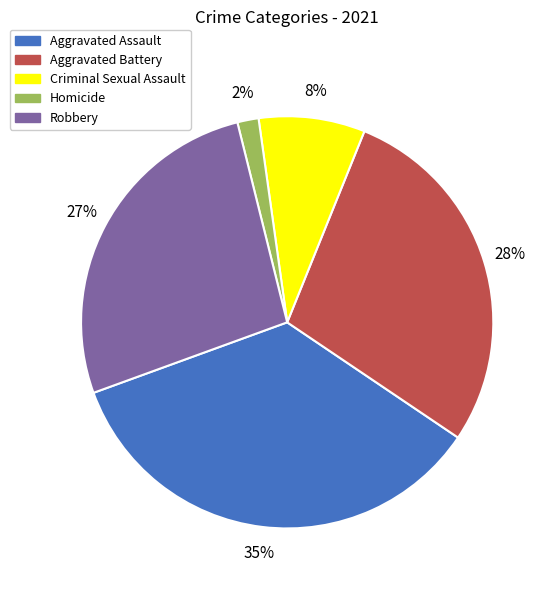

How many segments does this pie chart have?

5